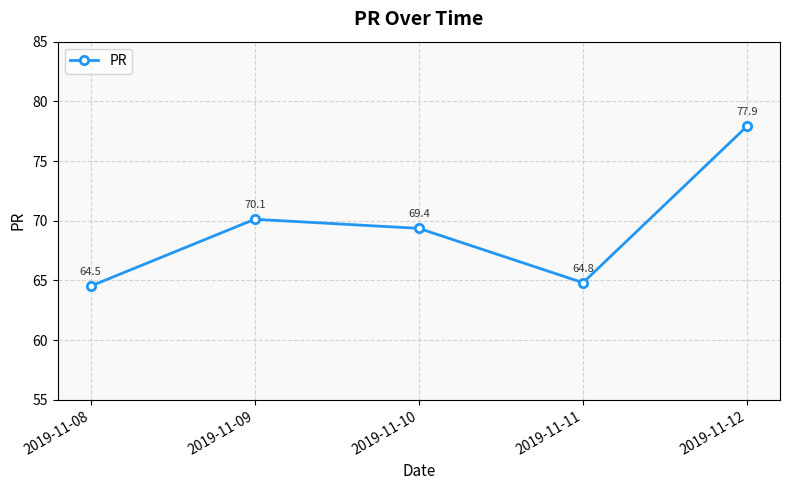

Does the chart have visible grid lines?

Yes